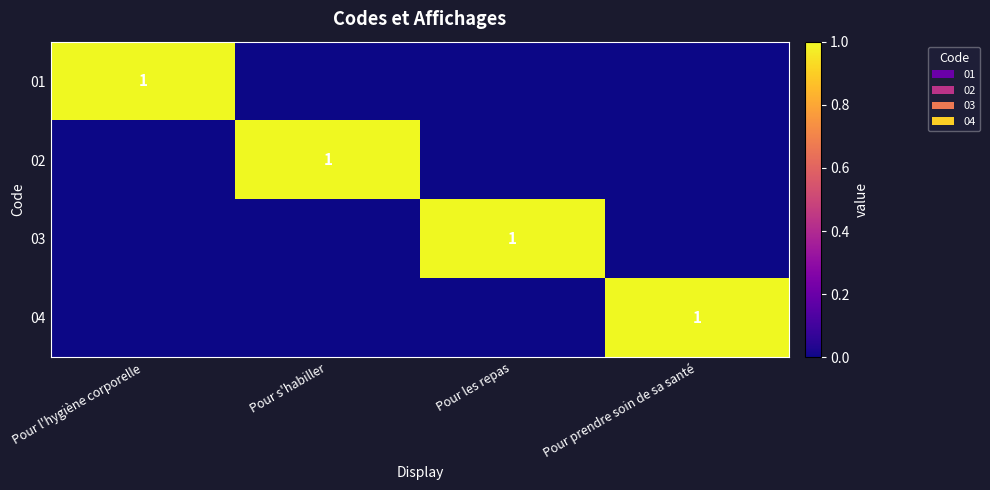

Is it true that 04 equals 1 at Pour prendre soin de sa santé?

True